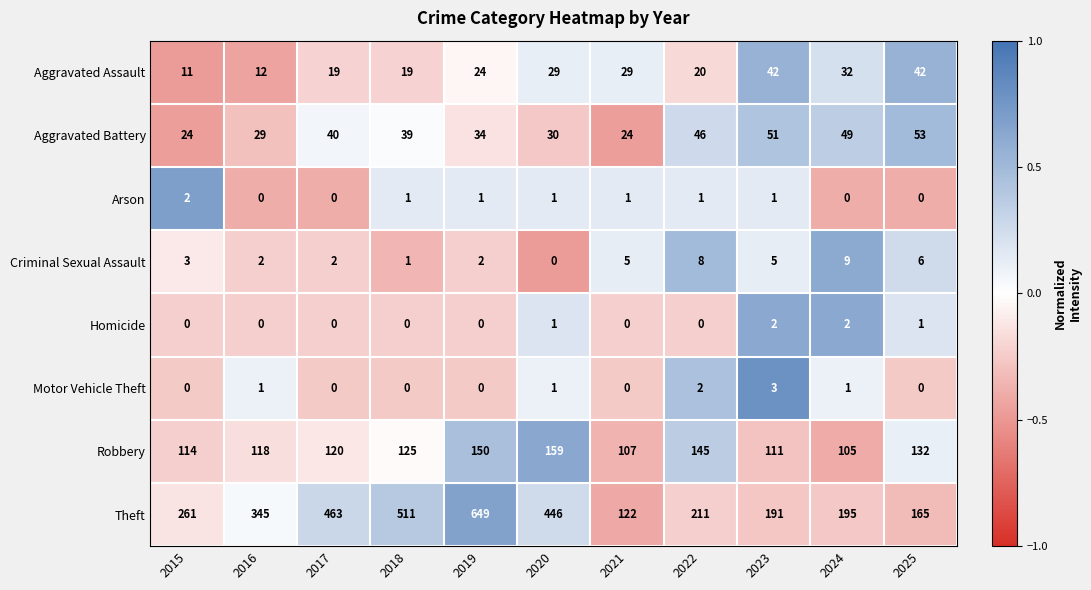

Rank the series at 2024 from lowest to highest value.

Arson, Motor Vehicle Theft, Homicide, Criminal Sexual Assault, Aggravated Assault, Aggravated Battery, Robbery, Theft